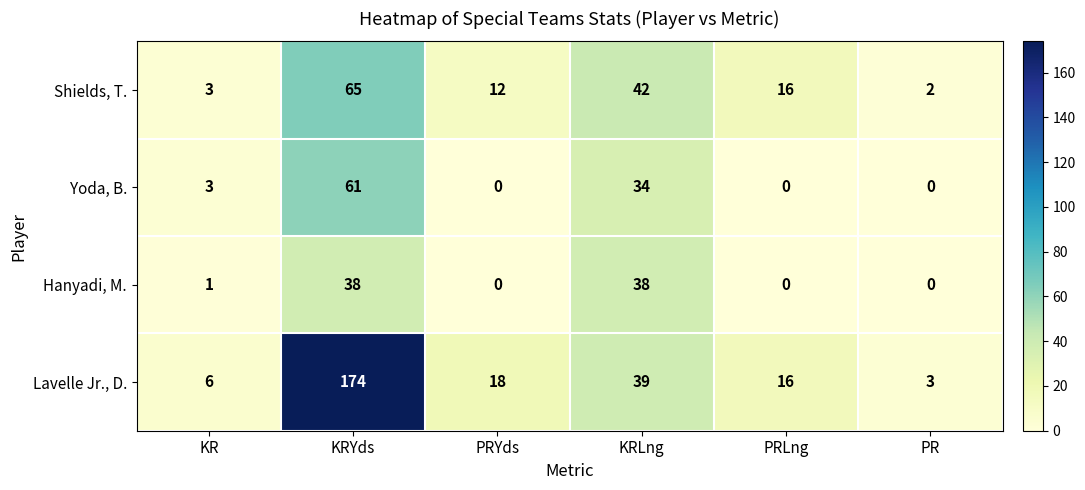

What is the approximate value of Lavelle Jr., D. at PR?

3